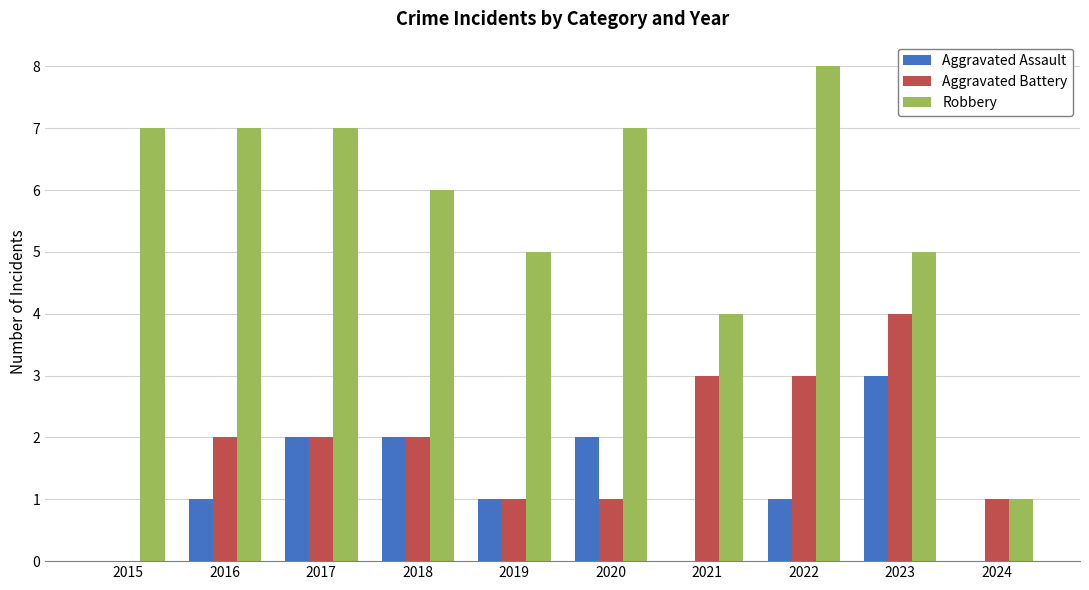

Between 2017 and 2020, which series saw the biggest shift?

Aggravated Battery